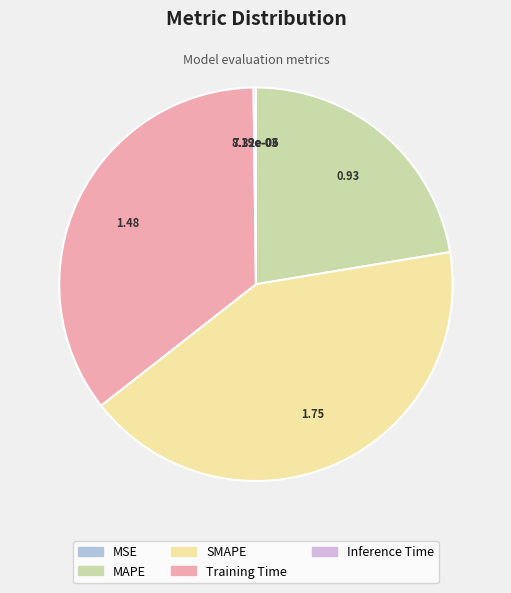

Approximately how many times larger is the value at MAPE compared to Training Time?

0.6